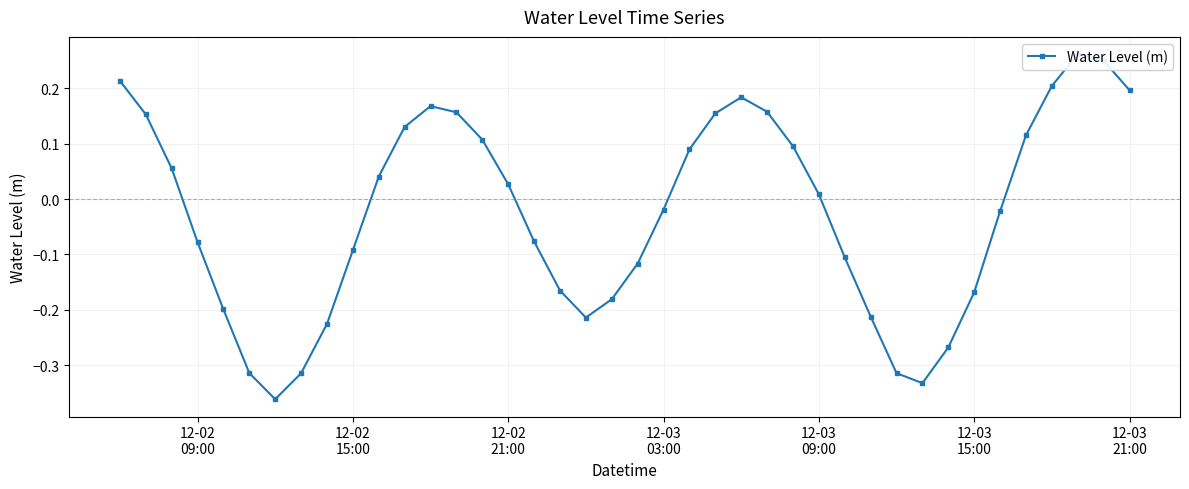

What position from the left is 12-03
15:00?

6